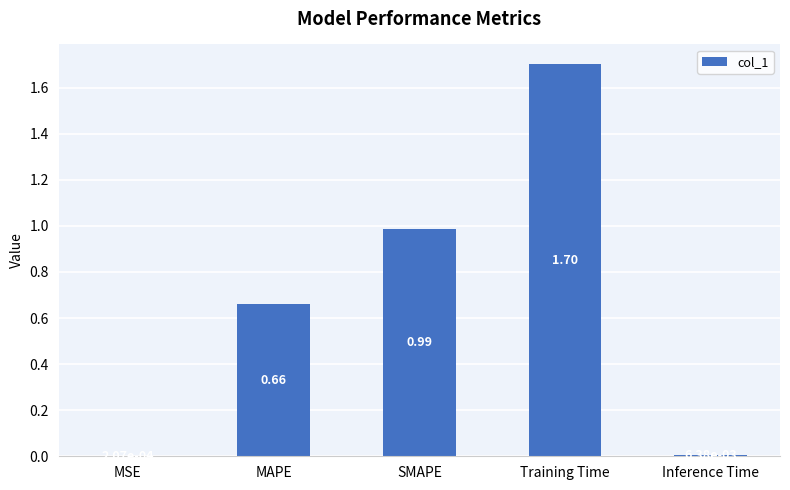

Are the bars grouped side by side (vs. stacked)?

No